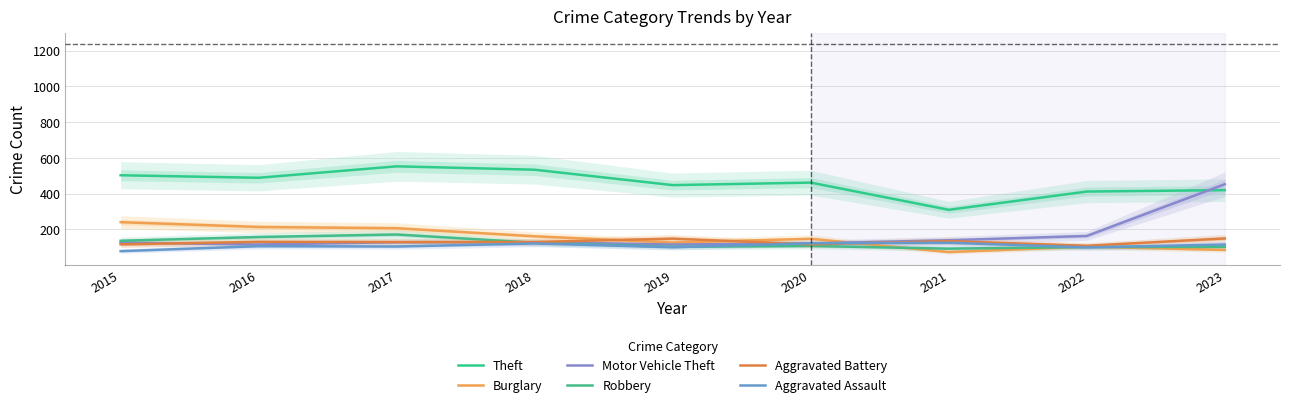

True or false: Robbery and Motor Vehicle Theft cross at least once.

True